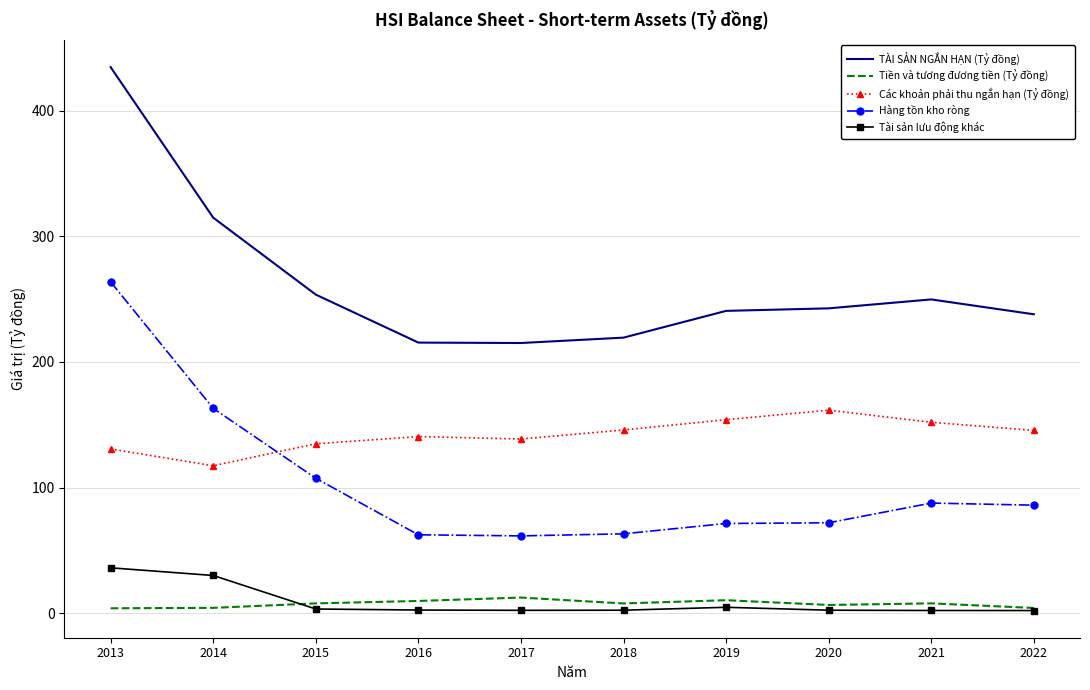

True or false: Tài sản lưu động khác and Hàng tồn kho ròng intersect in this chart.

False